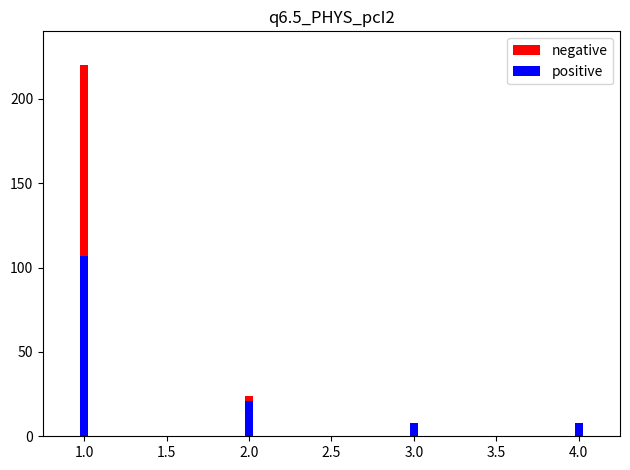

How many negative values are between 0 and 220?

4